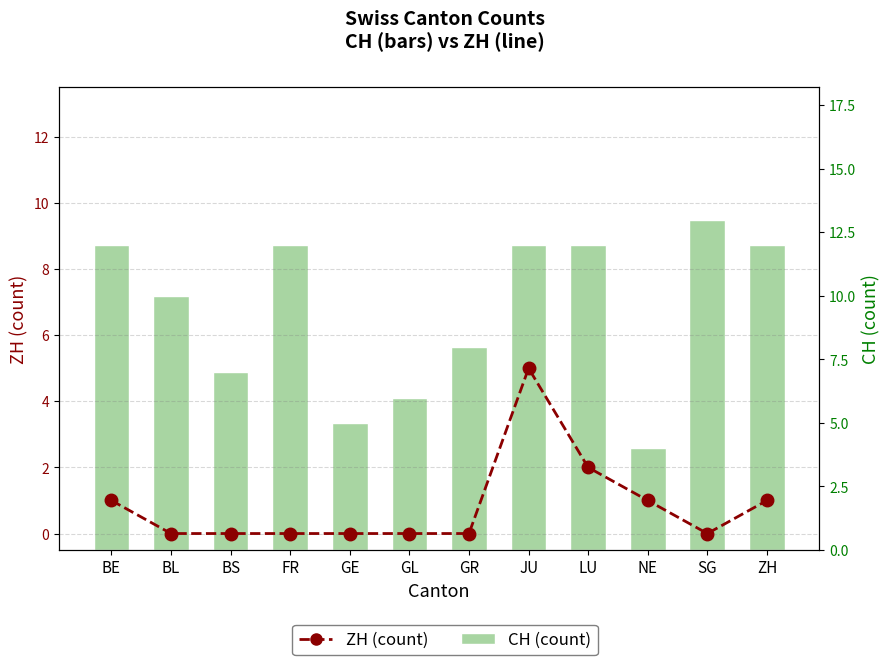

The ZH (count) series shows 0 at GL. True or false?

True